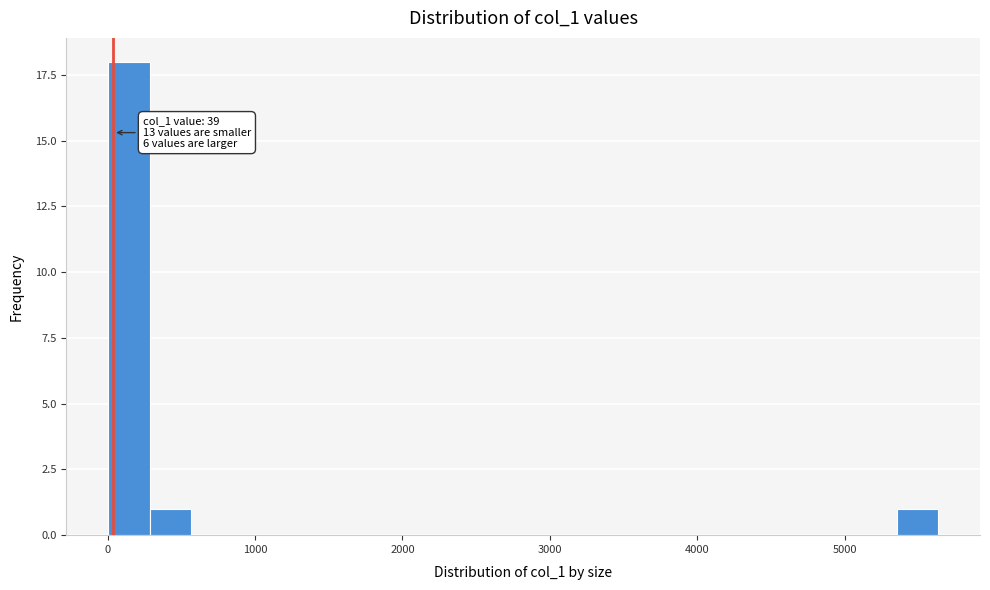

Read against the x-axis, roughly where is the centre of the tallest bar?

100